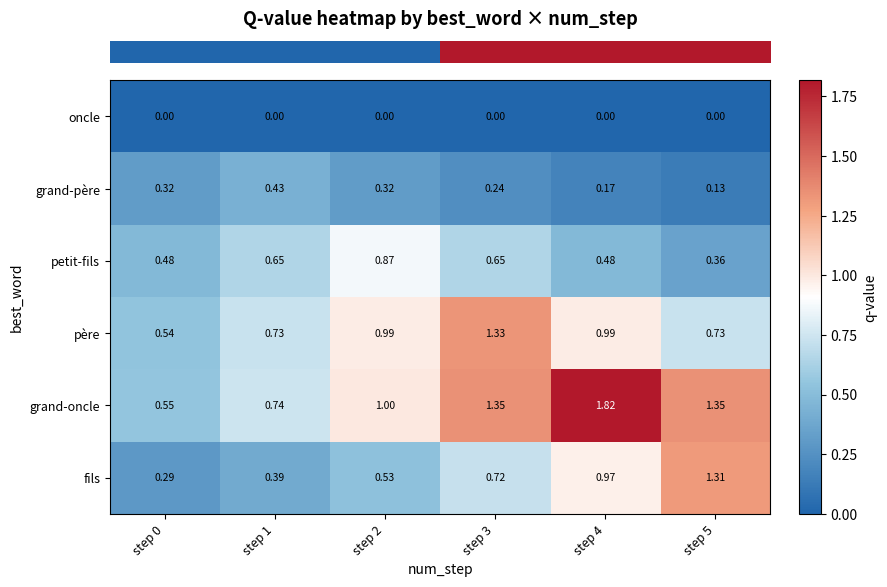

Which series has the widest spread of values?

grand-oncle